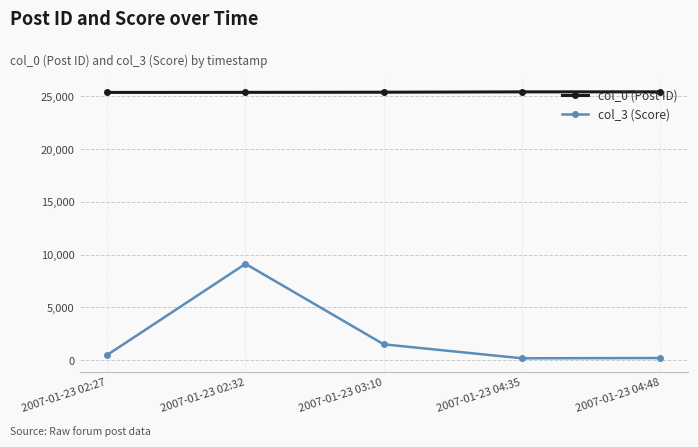

What position from the right is 2007-01-23 04:35?

2